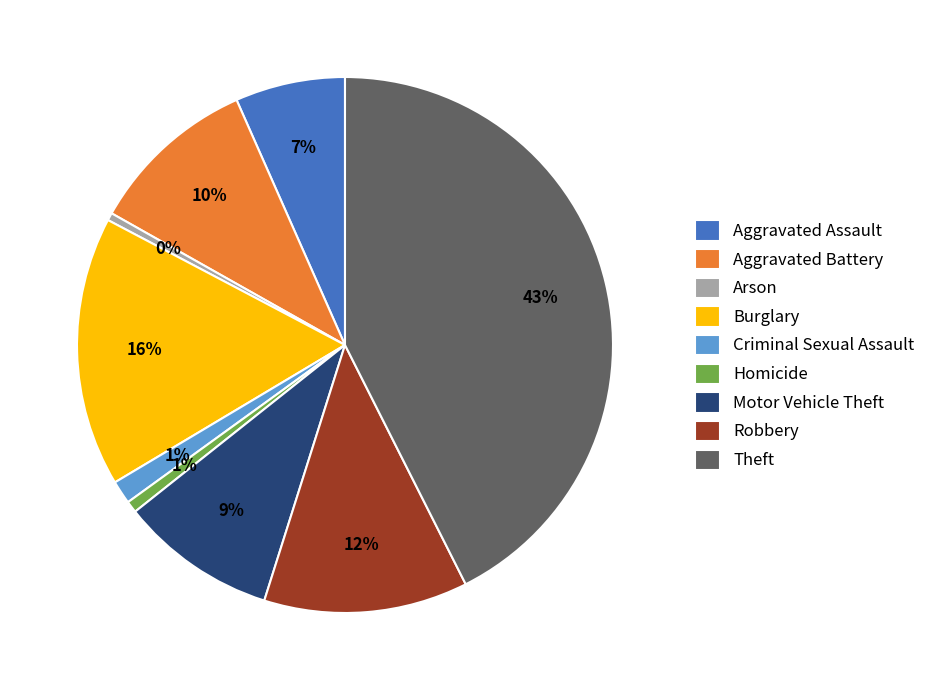

What percentage is the Burglary slice, to the nearest percent?

16%